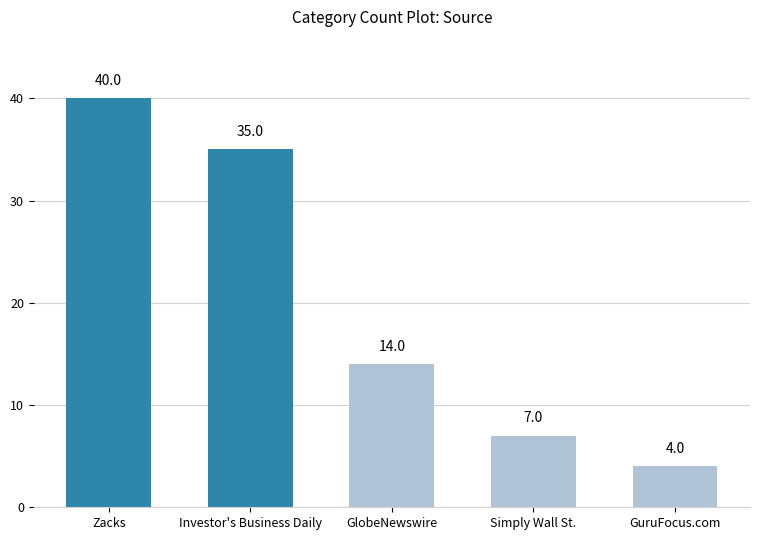

Which label corresponds to the largest value in the chart?

Zacks